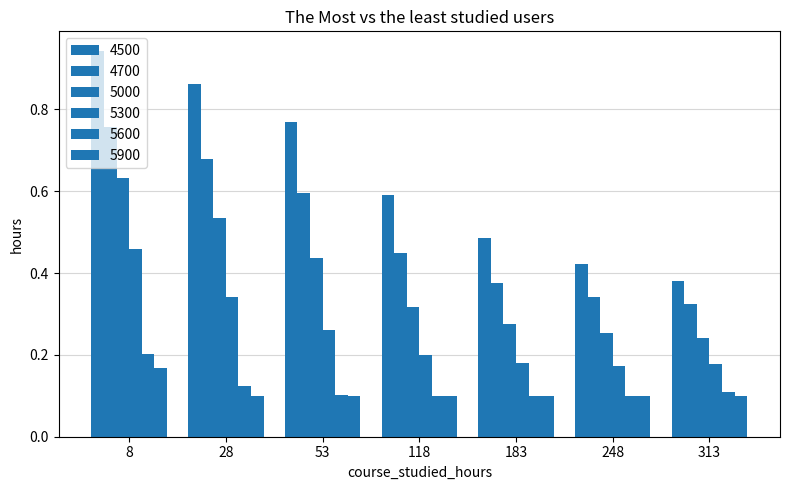

Which series has the largest range (max minus min)?

4500